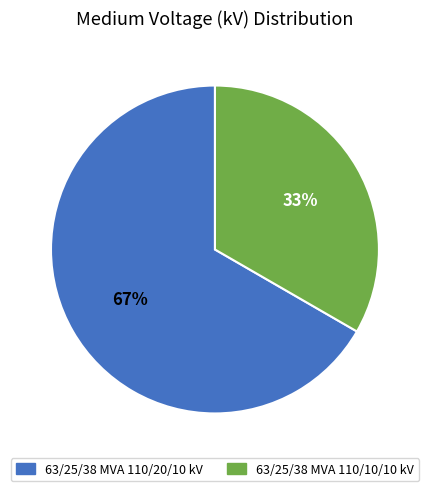

To the nearest percent, what portion does 63/25/38 MVA 110/10/10 kV represent?

33%